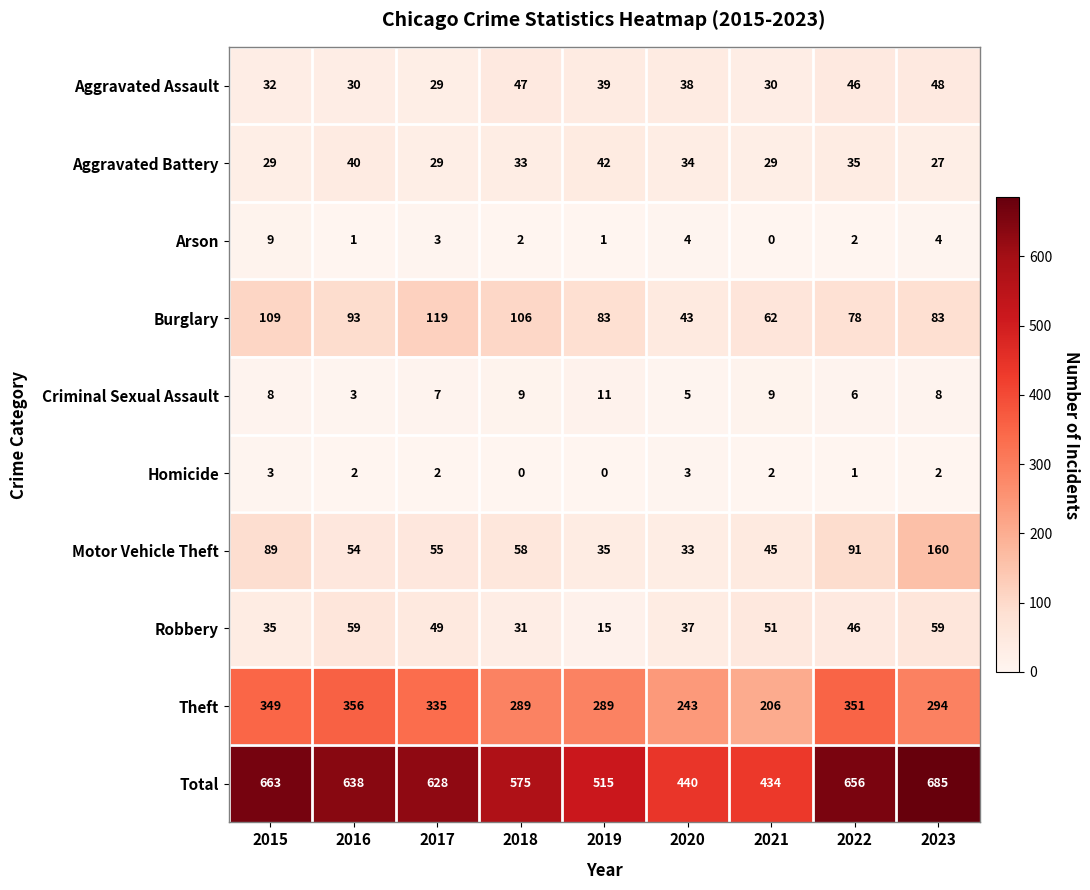

At which category is the sum across all series the highest?

2023